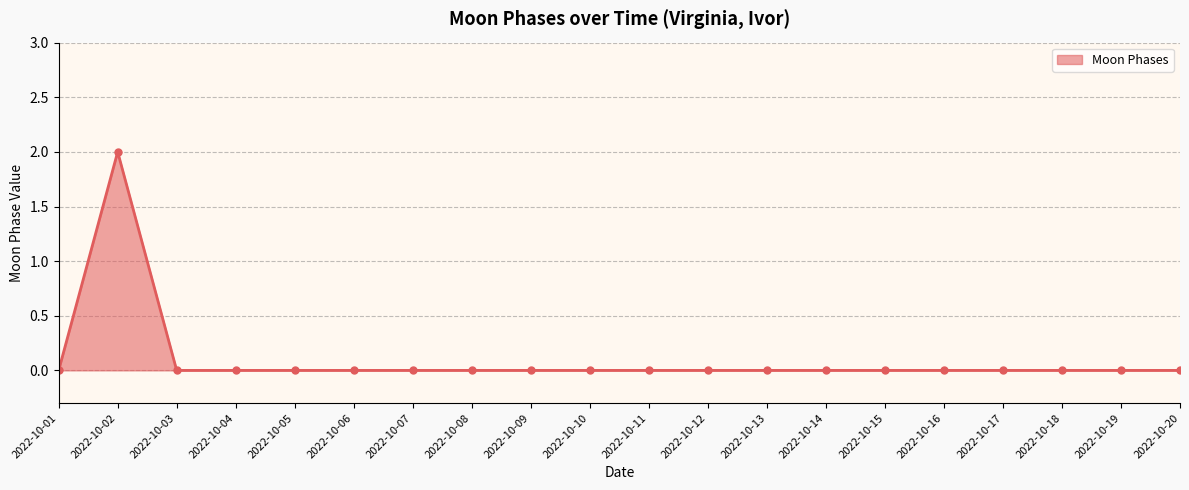

Is it true that the value at 2022-10-06 is 0?

True